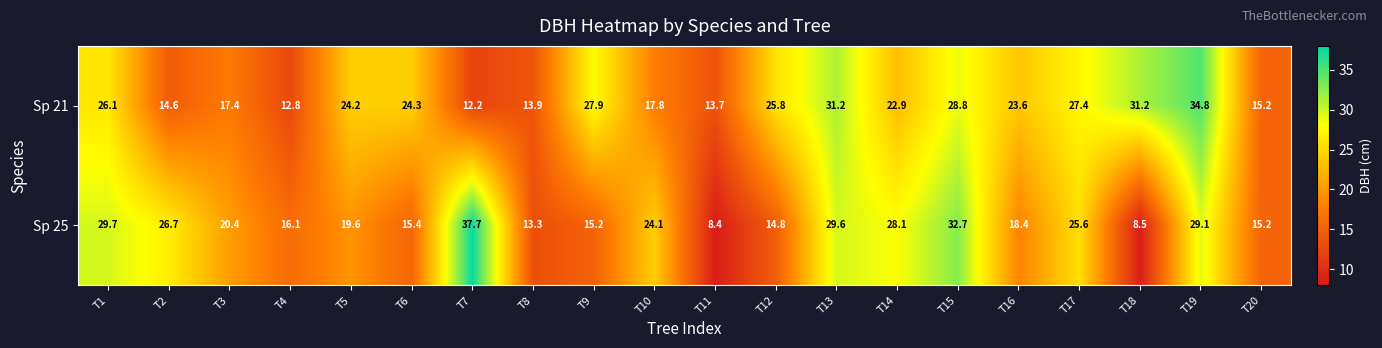

At which category does the chart reach its peak across all series?

T7